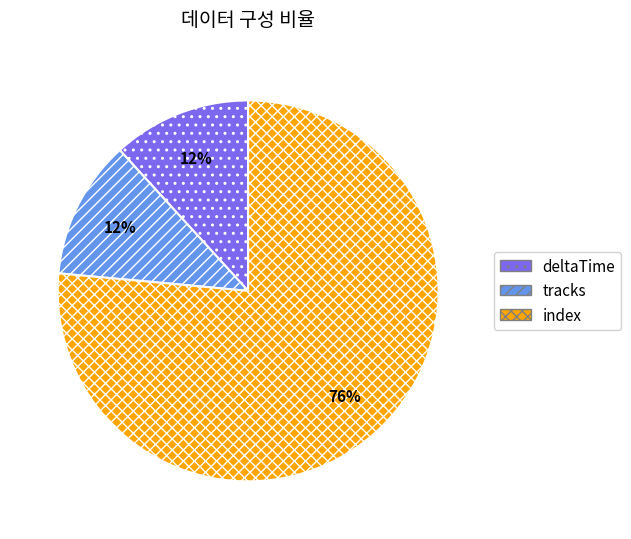

Which slice is the largest?

index